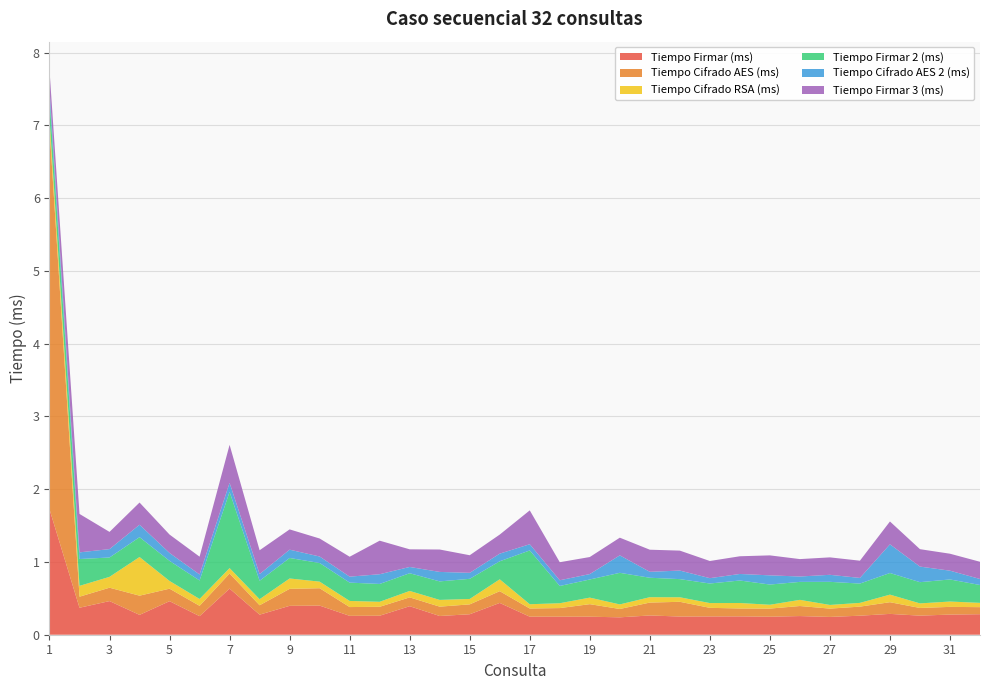

Reading right to left, what are all the values shown in this chart?

Tiempo Firmar (ms): 0.3	0.3	0.3	0.3	0.3	0.2	0.3	0.2	0.3	0.3	0.2	0.3	0.2	0.2	0.2	0.2	0.4	0.3	0.3	0.4	0.3	0.3	0.4	0.4	0.3	0.6	0.3	0.5	0.3	0.5	0.4	1.7
Tiempo Cifrado AES (ms): 0.1	0.1	0.1	0.2	0.1	0.1	0.1	0.1	0.1	0.1	0.2	0.2	0.1	0.2	0.1	0.1	0.2	0.1	0.1	0.1	0.1	0.1	0.2	0.2	0.1	0.2	0.1	0.2	0.3	0.2	0.2	5.2
Tiempo Cifrado RSA (ms): 0.1	0.1	0.1	0.1	0.1	0.1	0.1	0.1	0.1	0.1	0.1	0.1	0.1	0.1	0.1	0.1	0.2	0.1	0.1	0.1	0.1	0.1	0.1	0.1	0.1	0.1	0.1	0.1	0.5	0.1	0.1	0.1
Tiempo Firmar 2 (ms): 0.2	0.3	0.3	0.3	0.3	0.3	0.2	0.3	0.3	0.3	0.2	0.3	0.4	0.2	0.2	0.7	0.2	0.3	0.3	0.2	0.2	0.3	0.3	0.3	0.3	1.0	0.3	0.3	0.3	0.3	0.4	0.3
Tiempo Cifrado AES 2 (ms): 0.1	0.1	0.2	0.4	0.1	0.1	0.1	0.1	0.1	0.1	0.1	0.1	0.2	0.1	0.1	0.1	0.1	0.1	0.1	0.1	0.1	0.1	0.1	0.1	0.1	0.1	0.1	0.1	0.2	0.1	0.1	0.1
Tiempo Firmar 3 (ms): 0.2	0.2	0.2	0.3	0.2	0.2	0.2	0.3	0.2	0.2	0.3	0.3	0.2	0.2	0.2	0.5	0.3	0.2	0.3	0.2	0.5	0.3	0.2	0.3	0.3	0.5	0.2	0.3	0.3	0.2	0.5	0.3